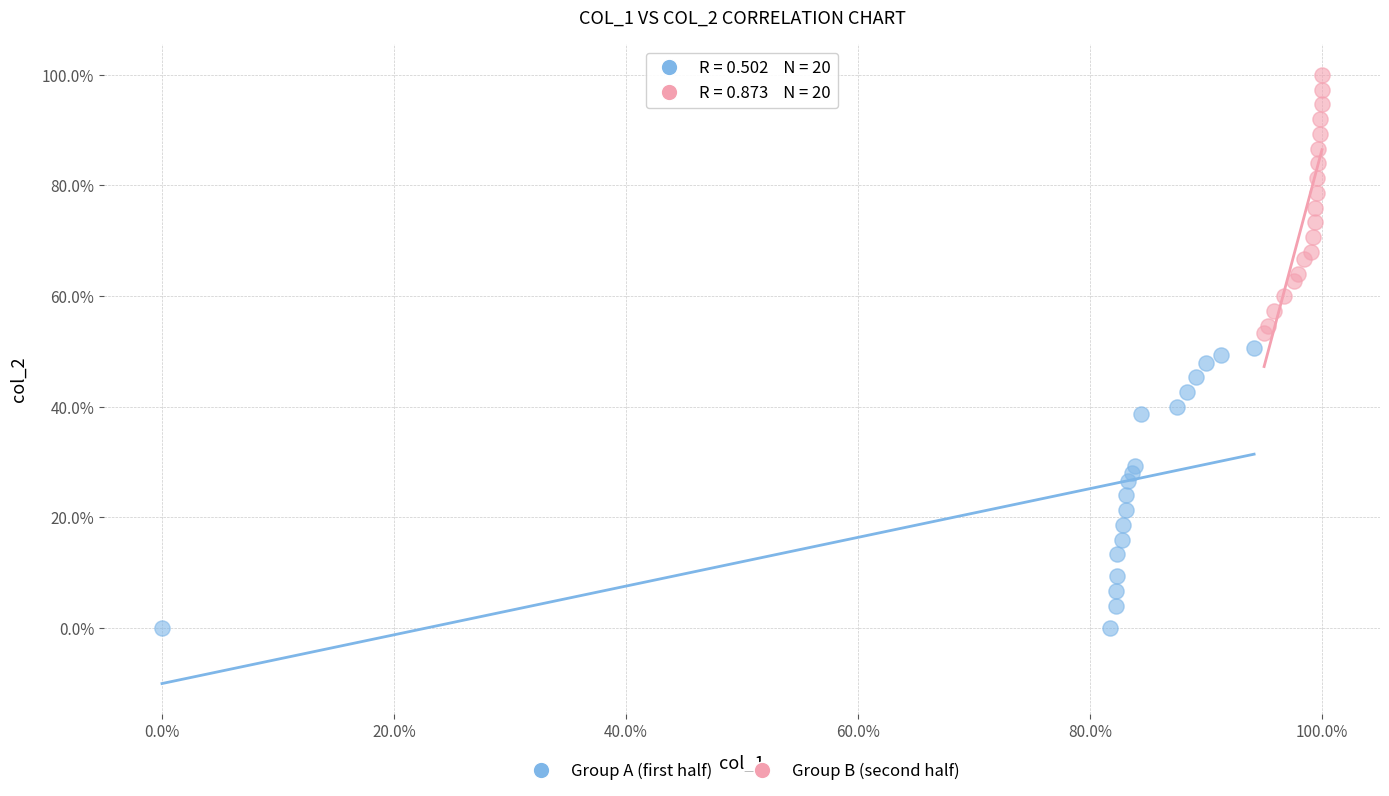

Which series contains the highest Y value?

Group B (second half)